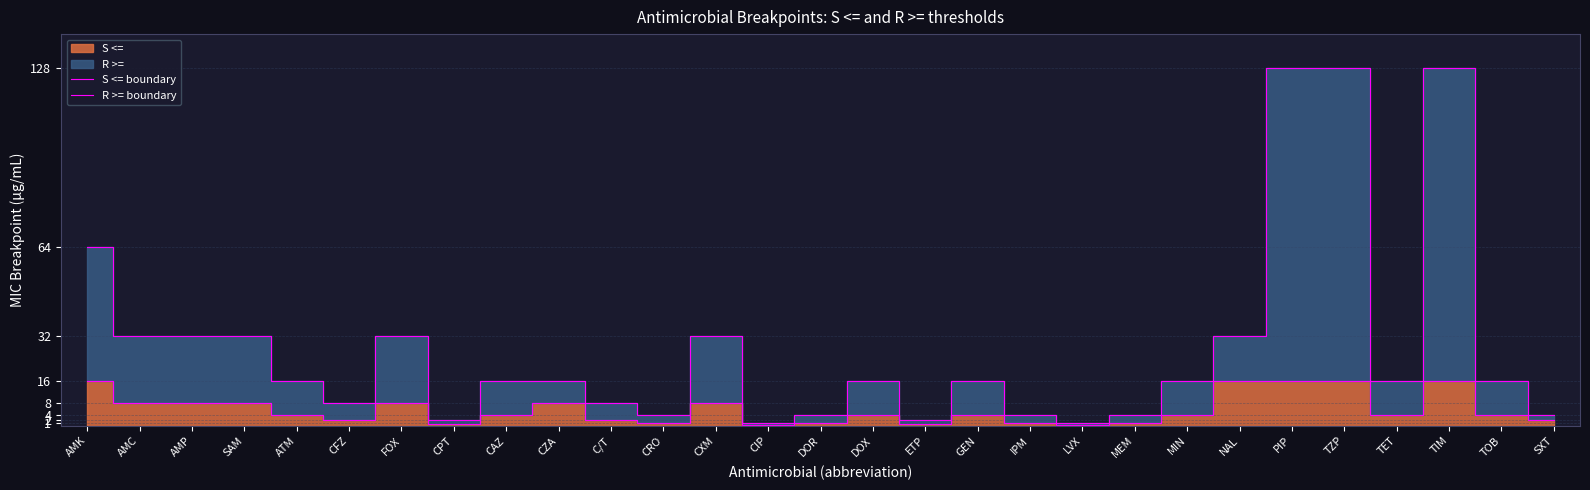

What is the greatest value displayed?

128.0